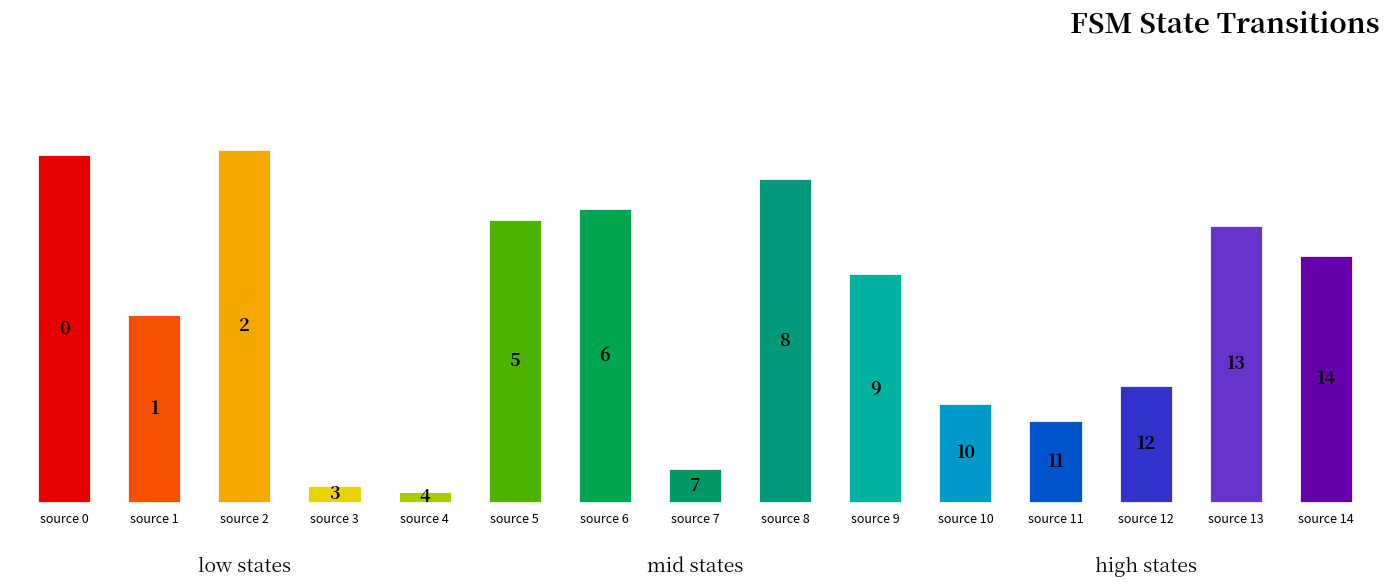

How many groups of bars are there?

15